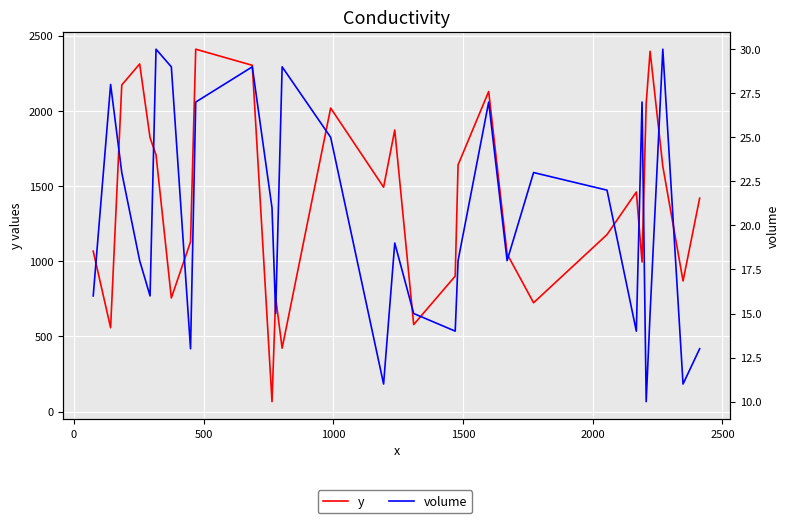

What are all the series names shown in the legend?

y, volume